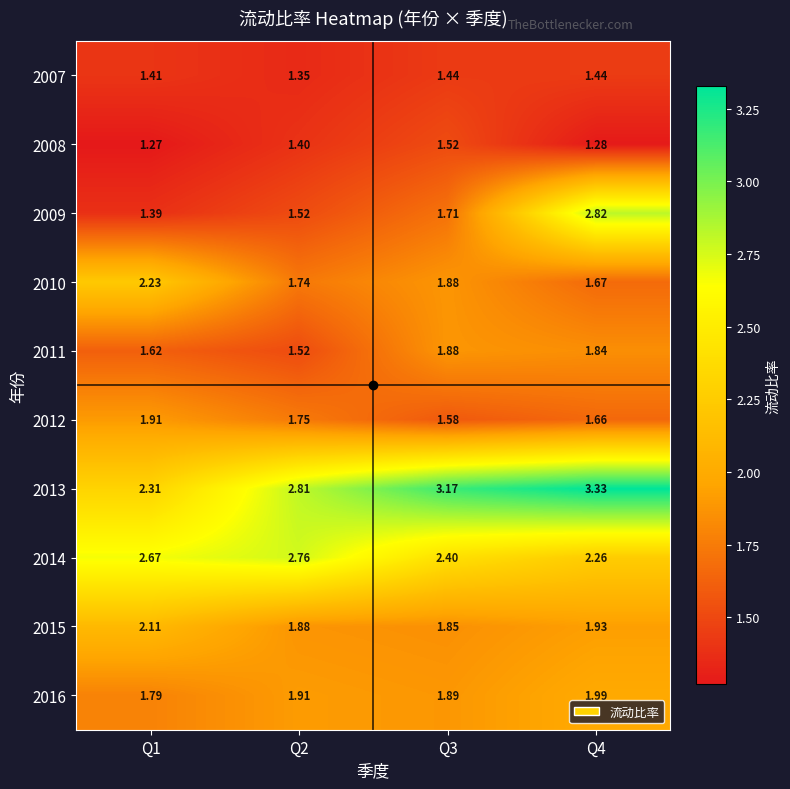

Is the value of 2016 at Q1 greater than the value of 2014 at Q2?

No